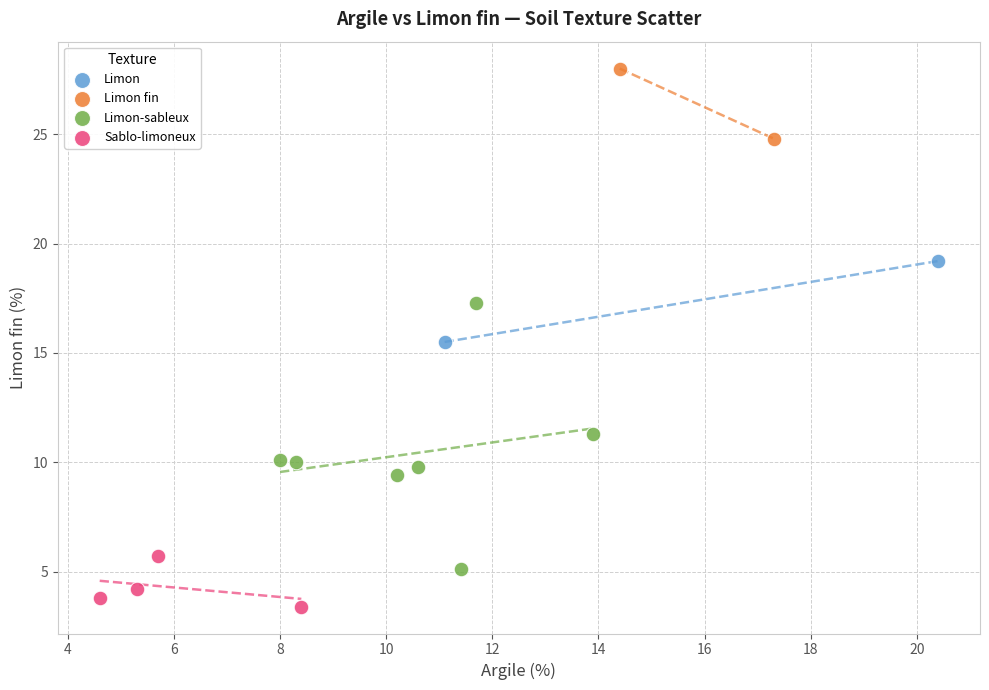

Which series reaches the minimum Y coordinate?

Sablo-limoneux